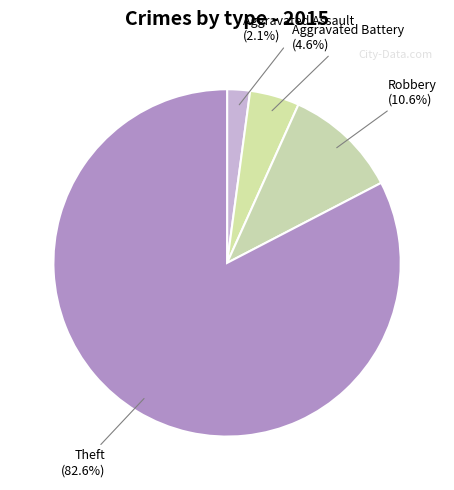

Which has a higher value, Aggravated Battery or Robbery?

Robbery